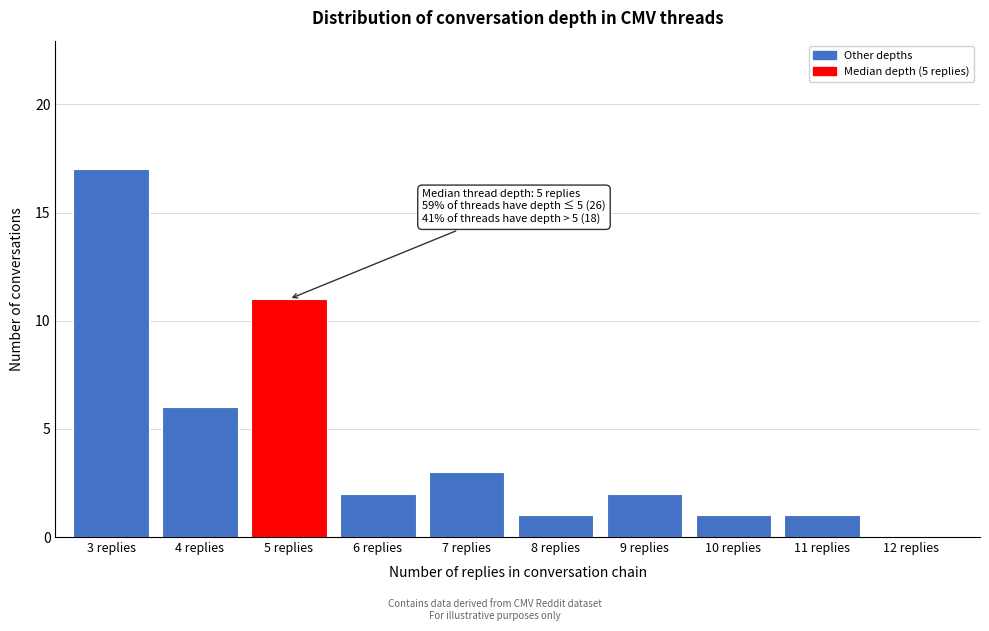

Reading left to right, extract all data points from this chart.

3 replies=17	4 replies=6	5 replies=11	6 replies=2	7 replies=3	8 replies=1	9 replies=2	10 replies=1	11 replies=1	12 replies=0